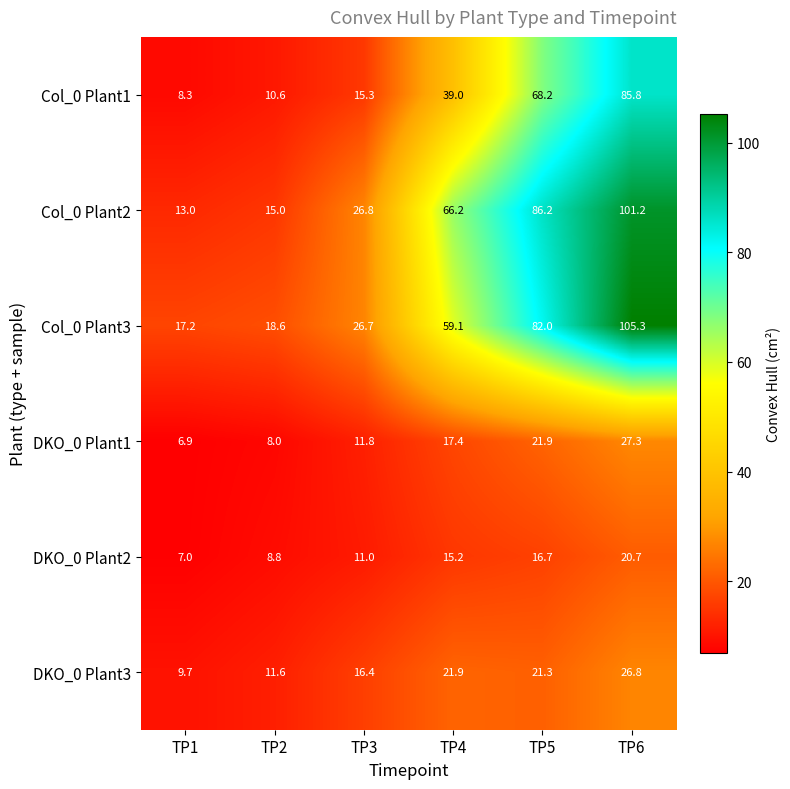

What is the total value across all series at TP5?

296.3